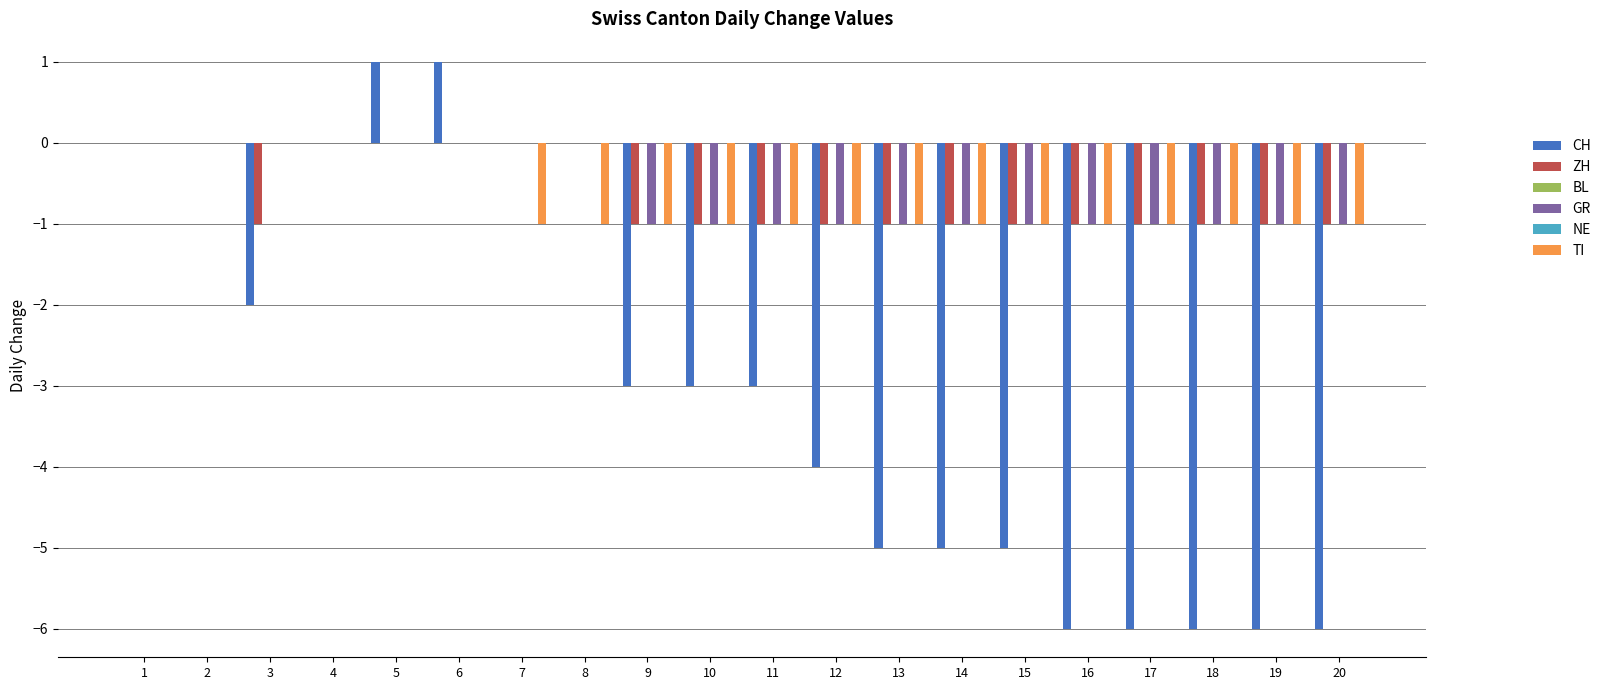

Is the value of CH at 12 greater than the value of NE at 4?

No